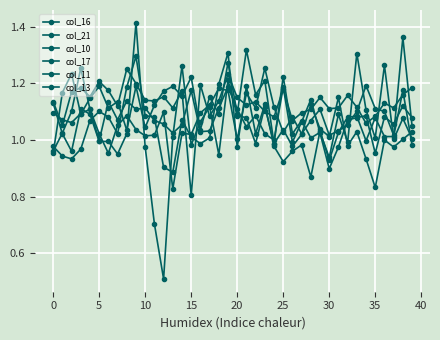

Is this an area chart (filled region under the line)?

No